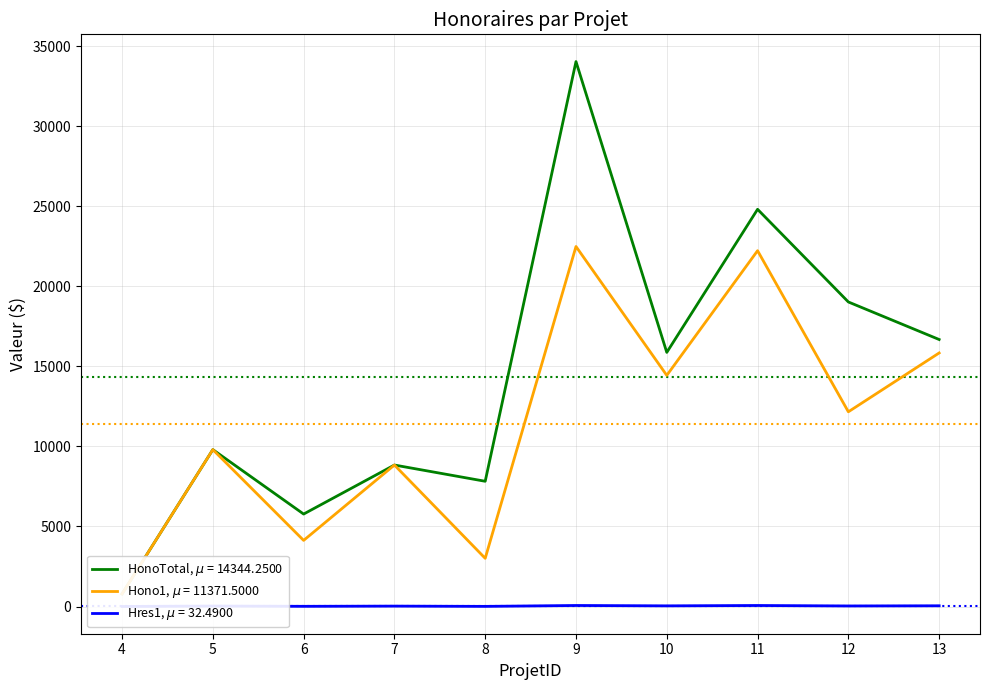

Is this an area chart (filled region under the line)?

No